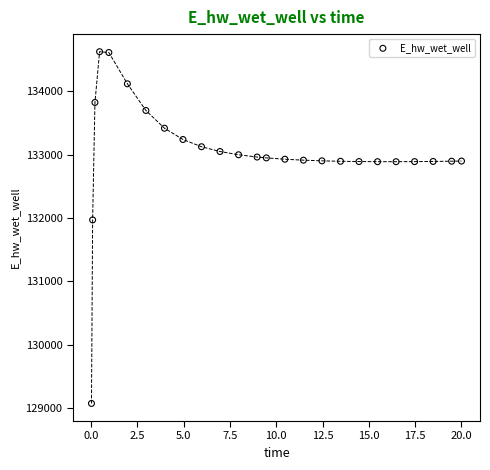

What Y value in the scatter plot is closest to 131848?

131969.7